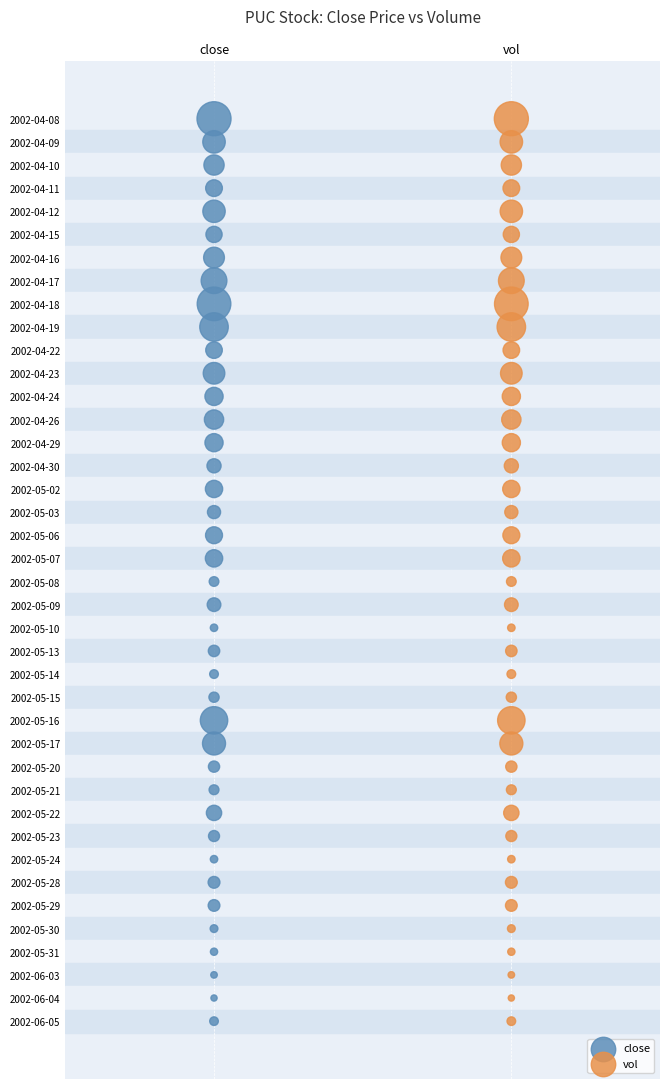

What are all the series names shown in the legend?

close, vol